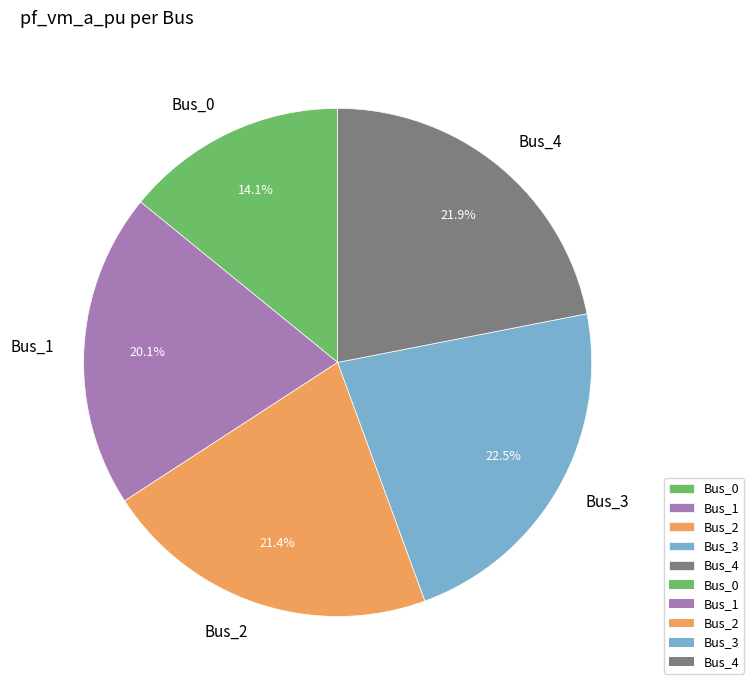

Does Bus_1 represent more than half of the total?

No